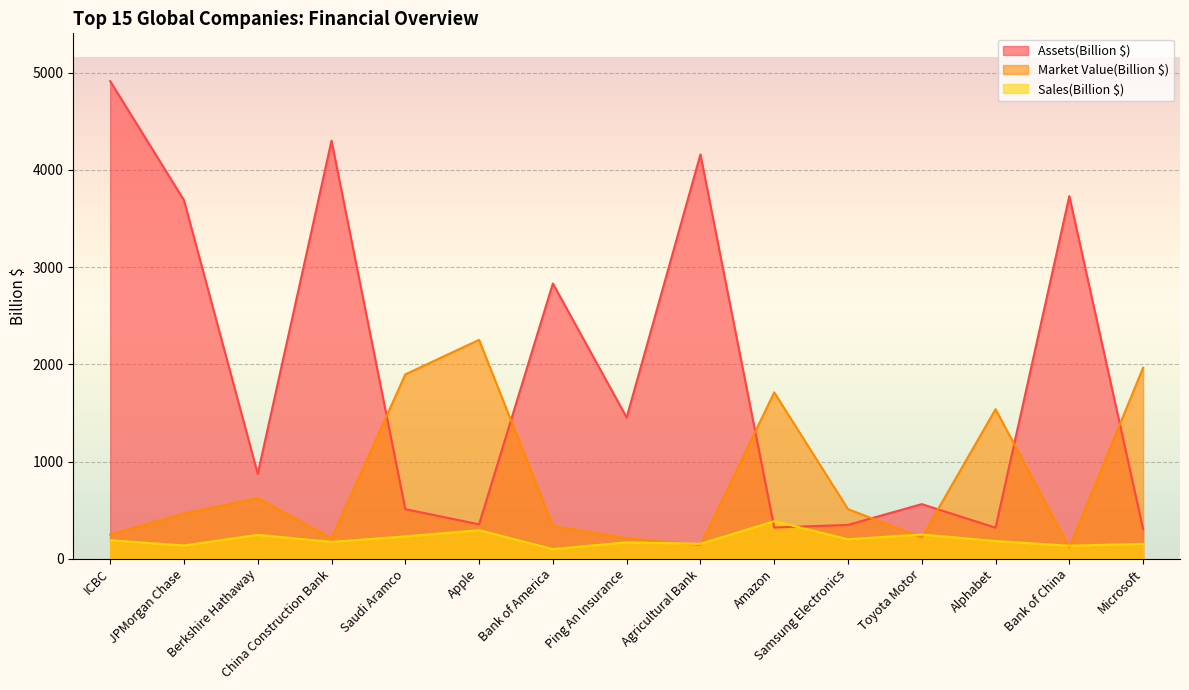

True or false: Assets(Billion $) has a value of 8119.6 at ICBC.

False